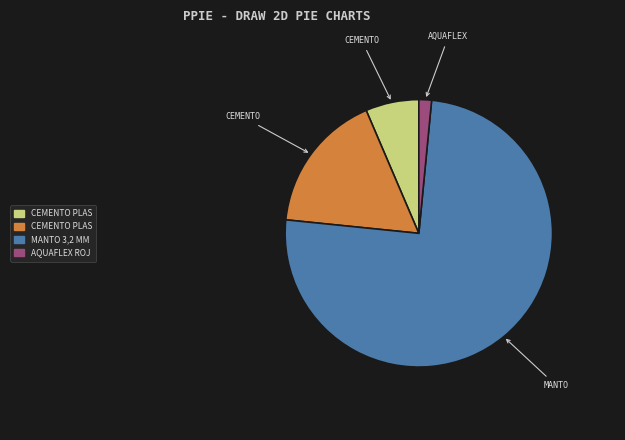

Is there a majority slice in this chart?

Yes